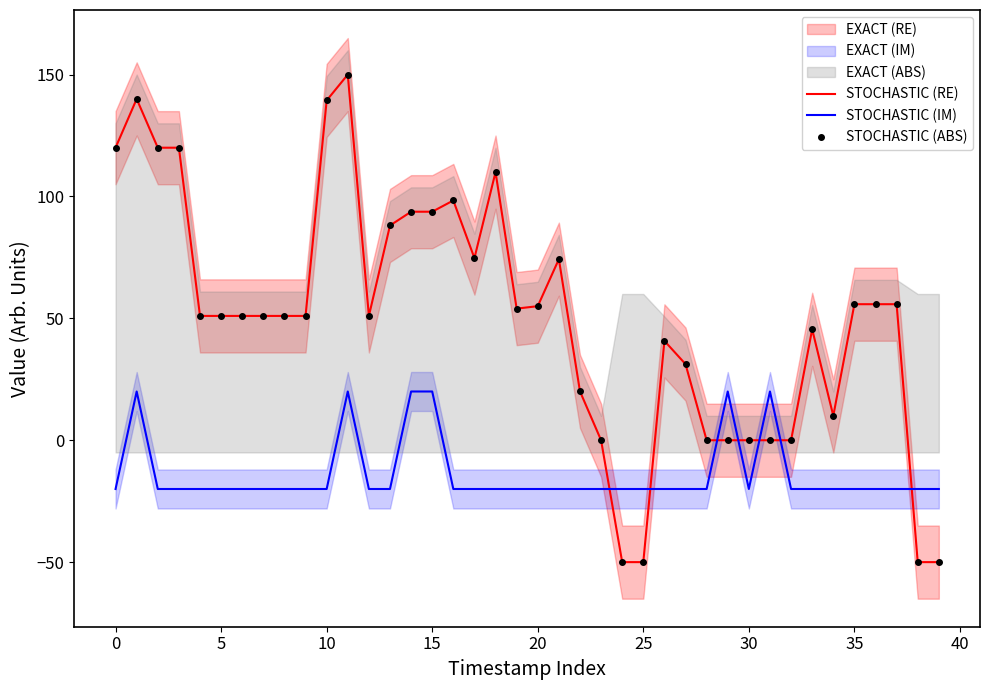

Which series has the widest spread of values?

STOCHASTIC (RE)